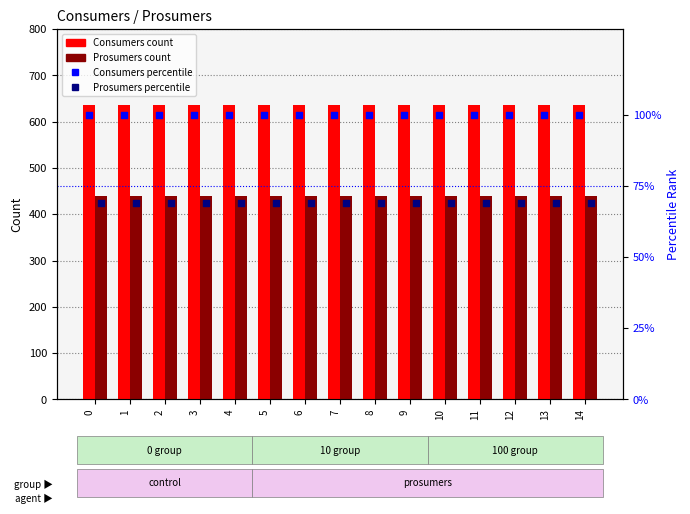

Is the value of Consumers at 3 greater than the value of Prosumers at 9?

Yes